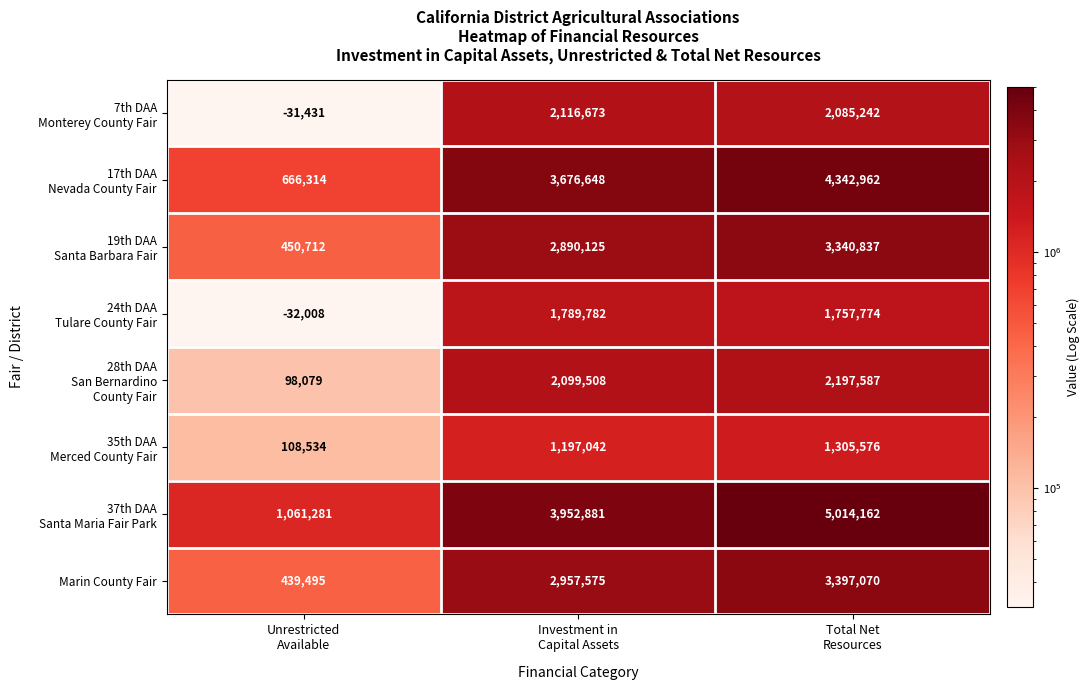

What is the difference between the maximum and minimum values in the Marin County Fair series?

2957575